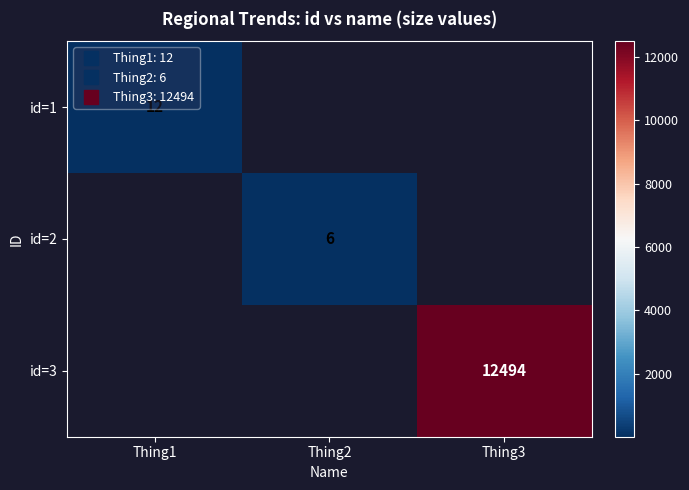

How many series are shown in this chart?

3